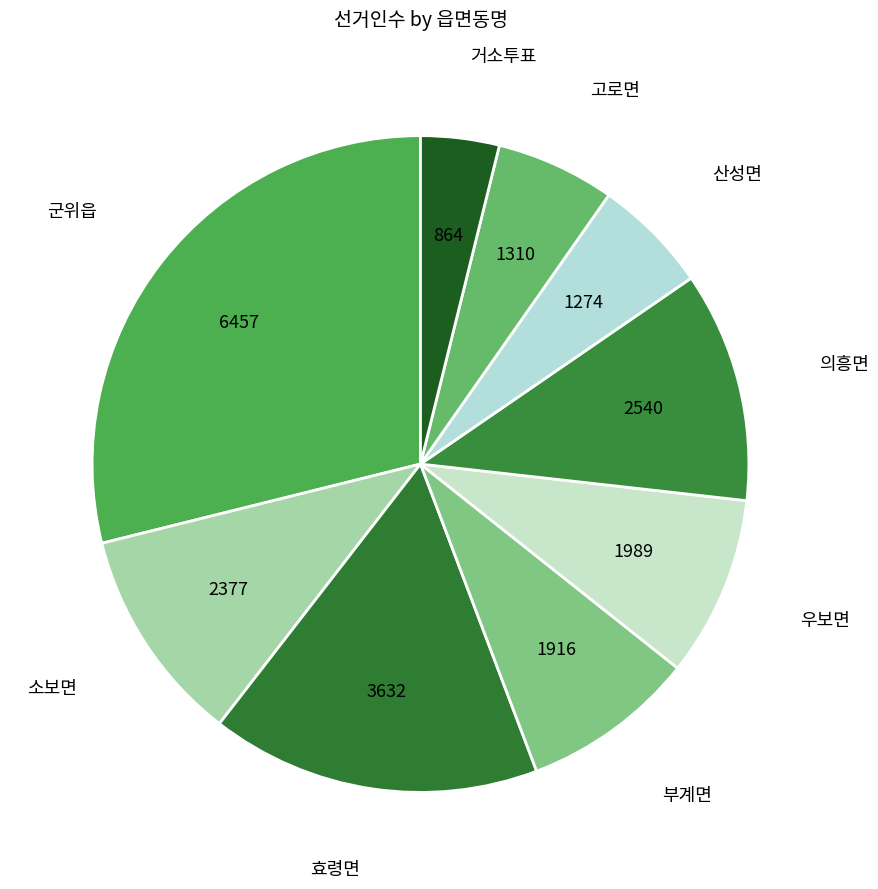

Is the sum of 우보면 and 거소투표 greater than half?

No